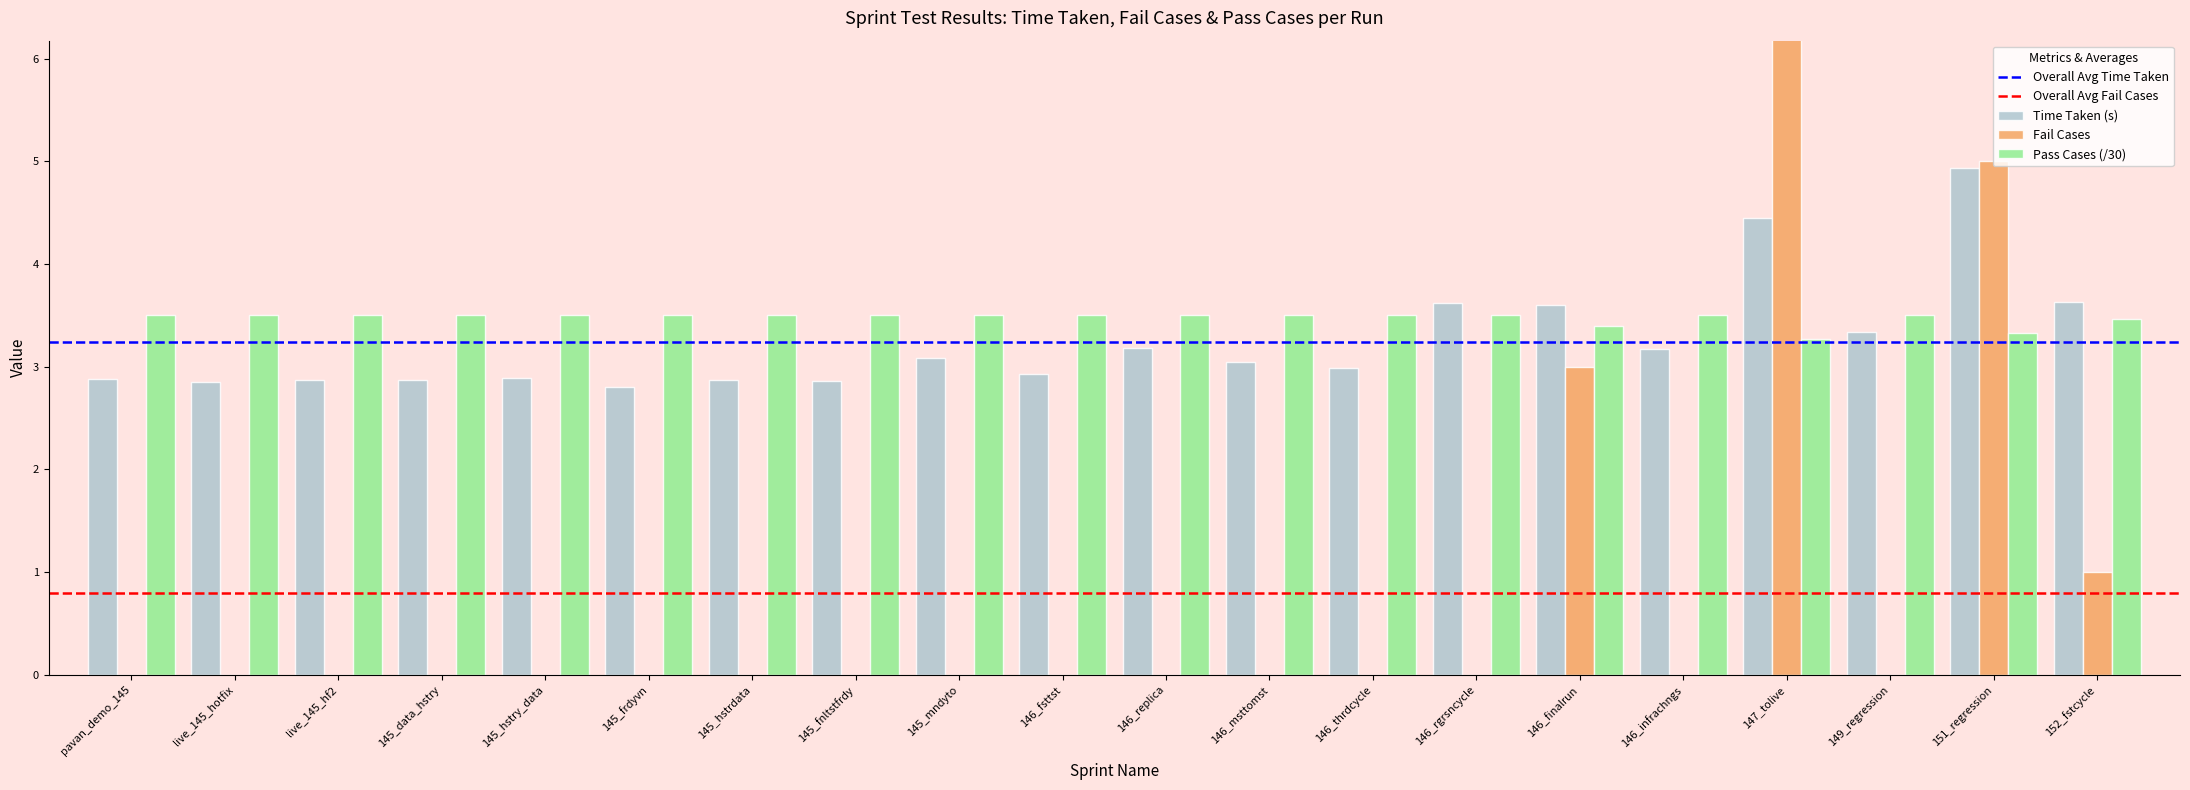

What is the label of the 18th bar from the left?

149_regression